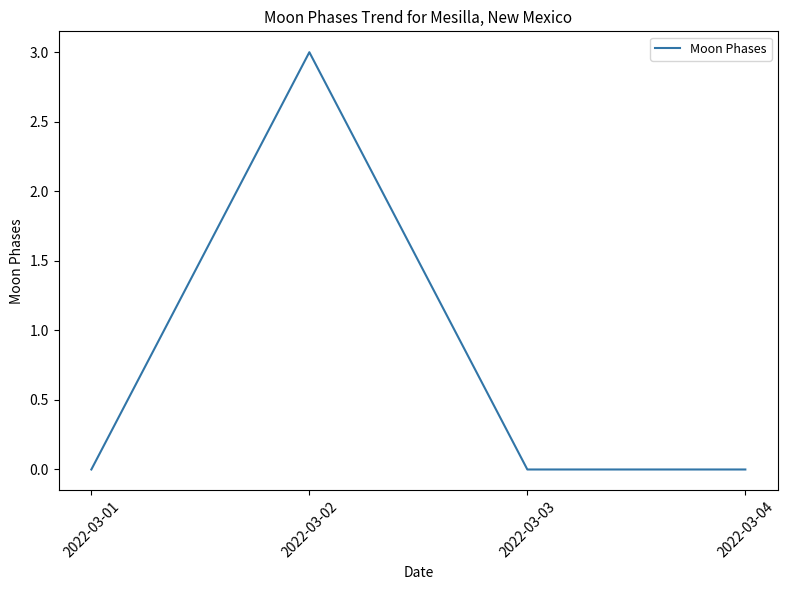

True or false: the data shows 0 at 2022-03-04.

True